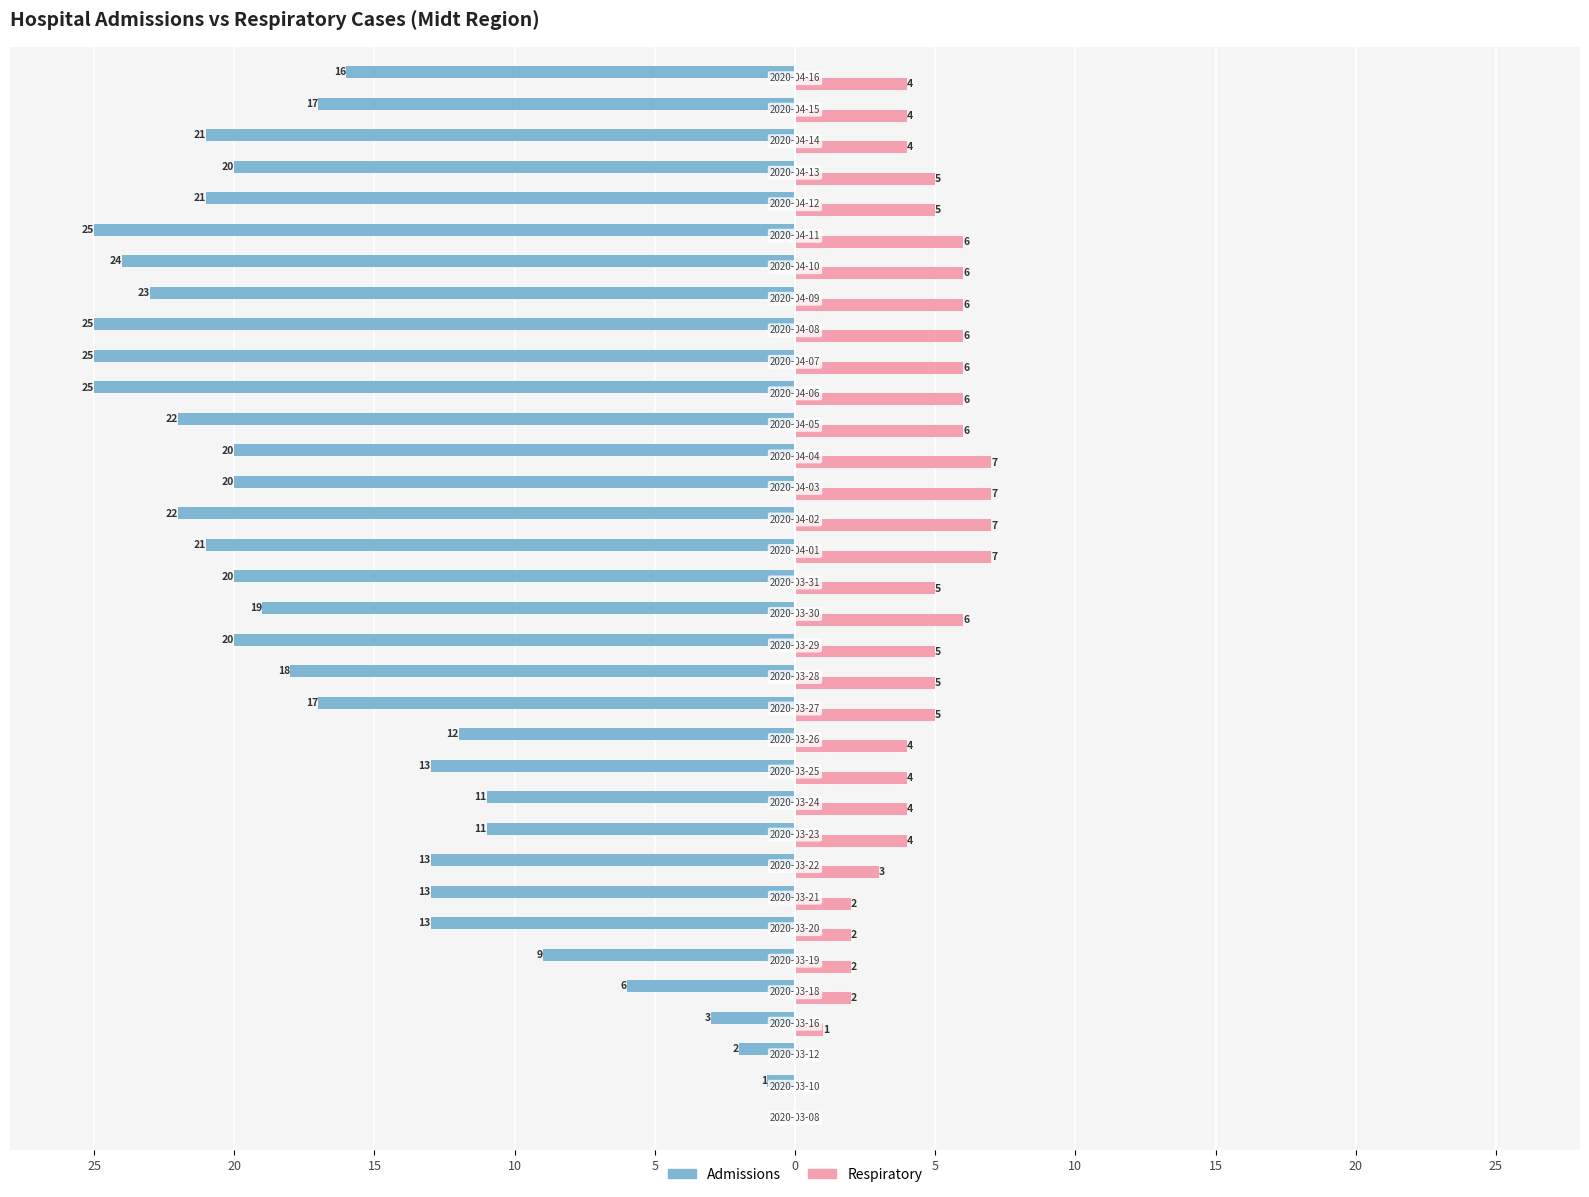

How many groups of bars are there?

34